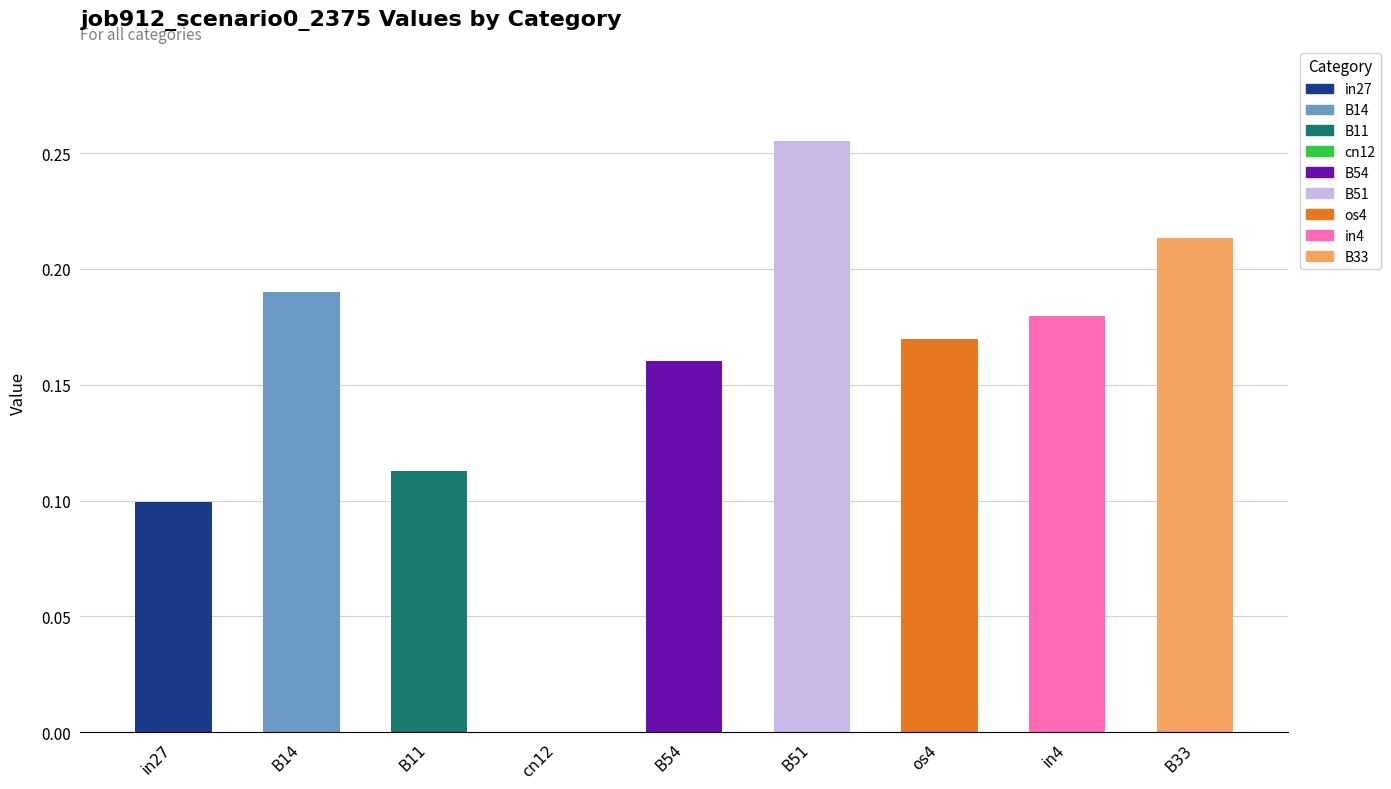

The value at cn12 is 0.0. True or false?

True